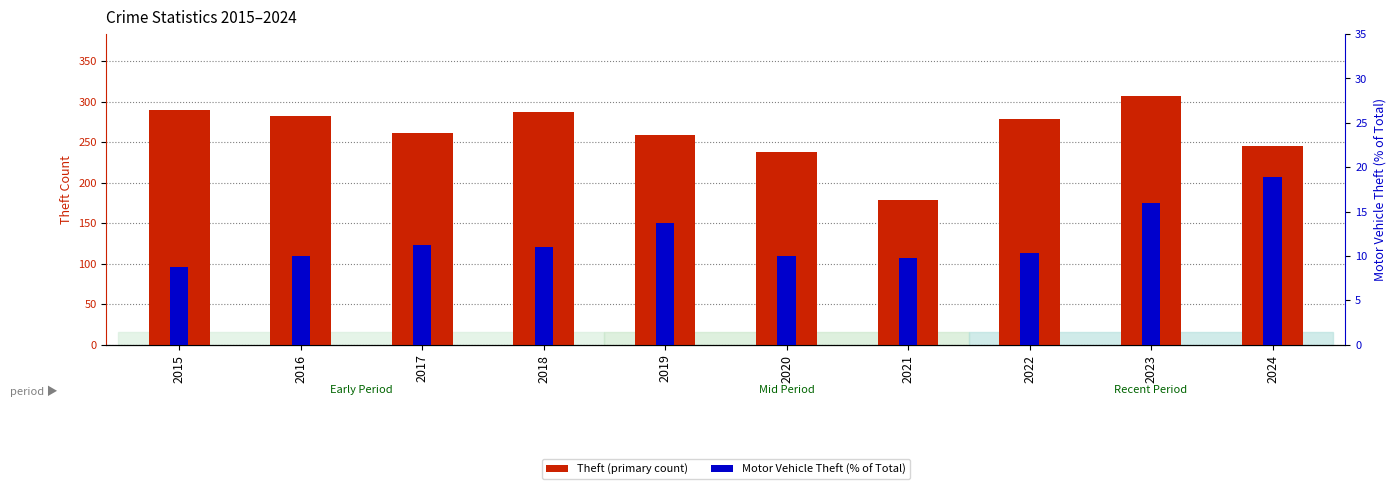

The value of Motor Vehicle Theft (% of Total) at 2020 is 10.0. True or false?

True